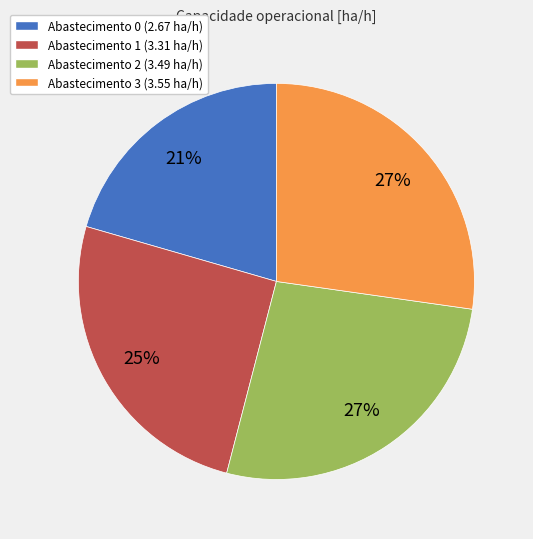

To the nearest percent, what is the average slice percentage?

25%